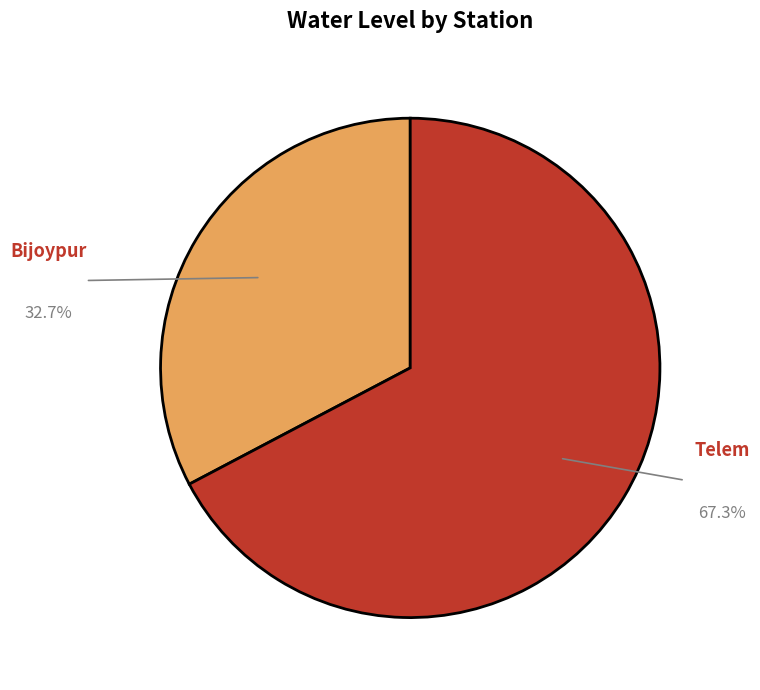

Do Telem and Bijoypur together represent more than half of the pie?

Yes